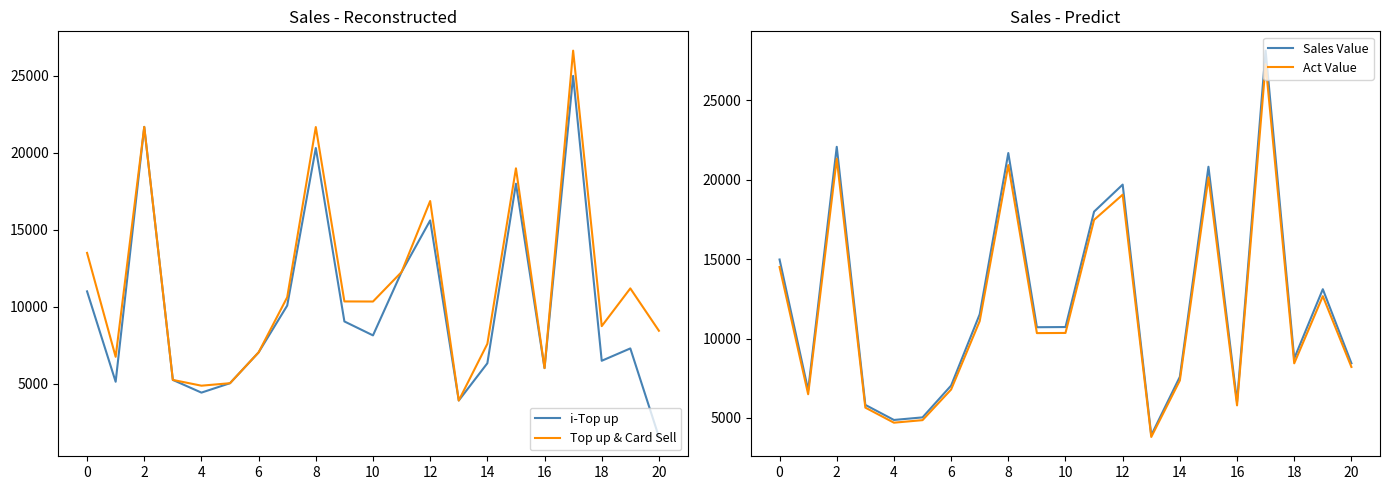

What is the maximum value shown in the chart?

28123.0